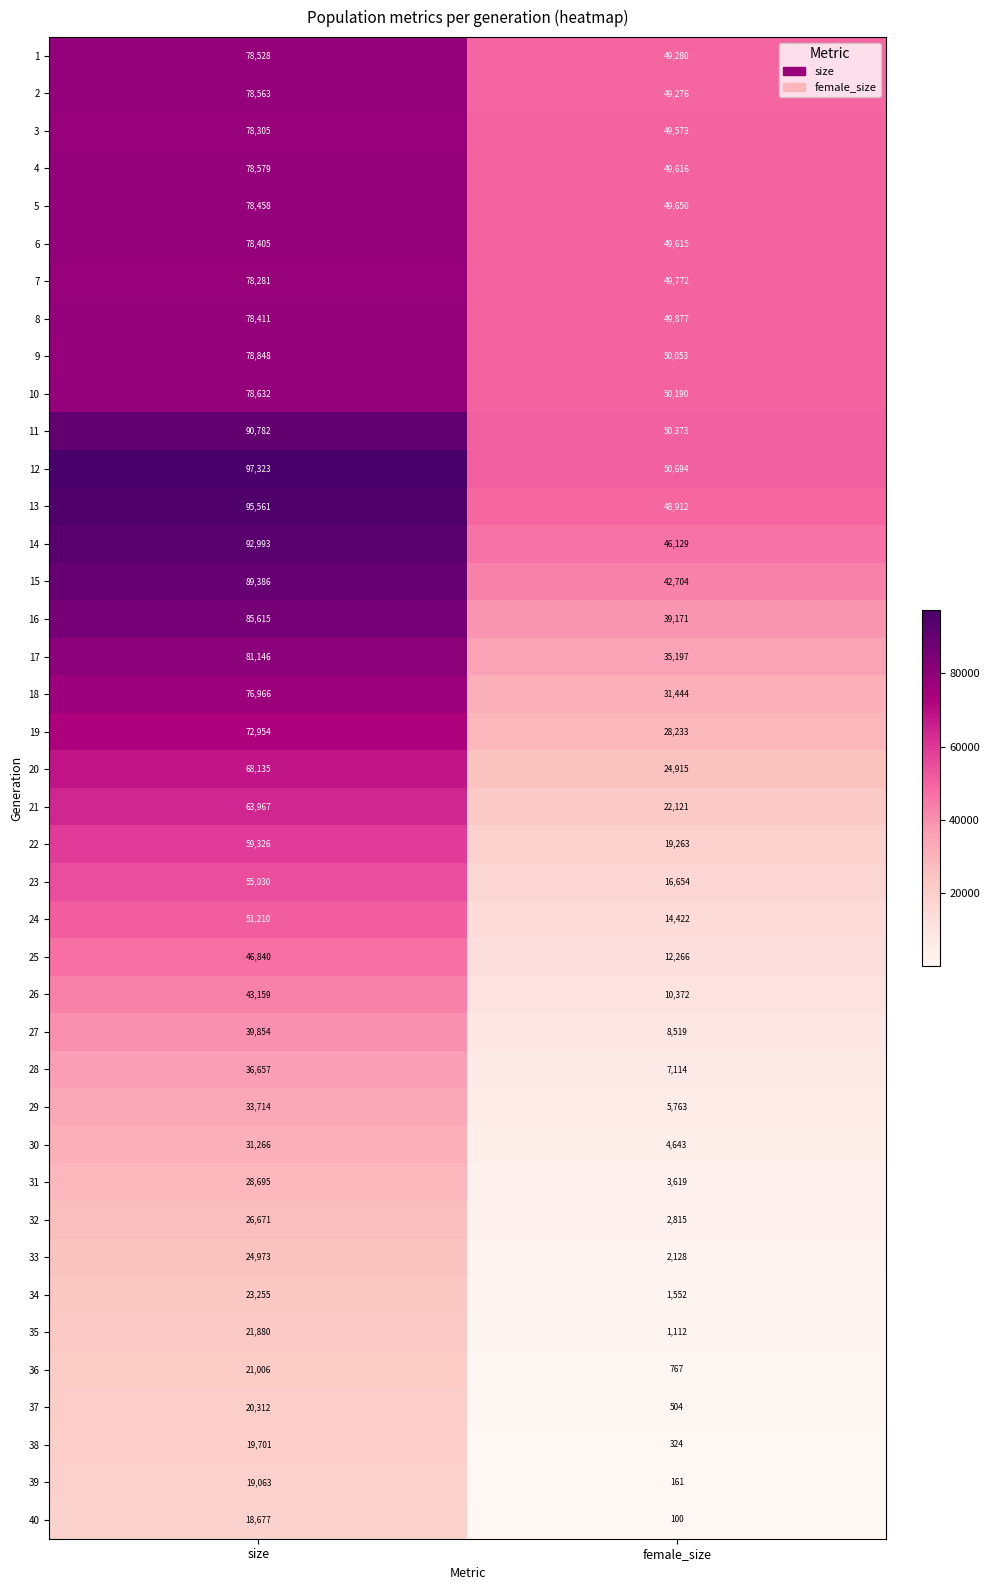

What is the difference between the highest and lowest values at female_size?

50594